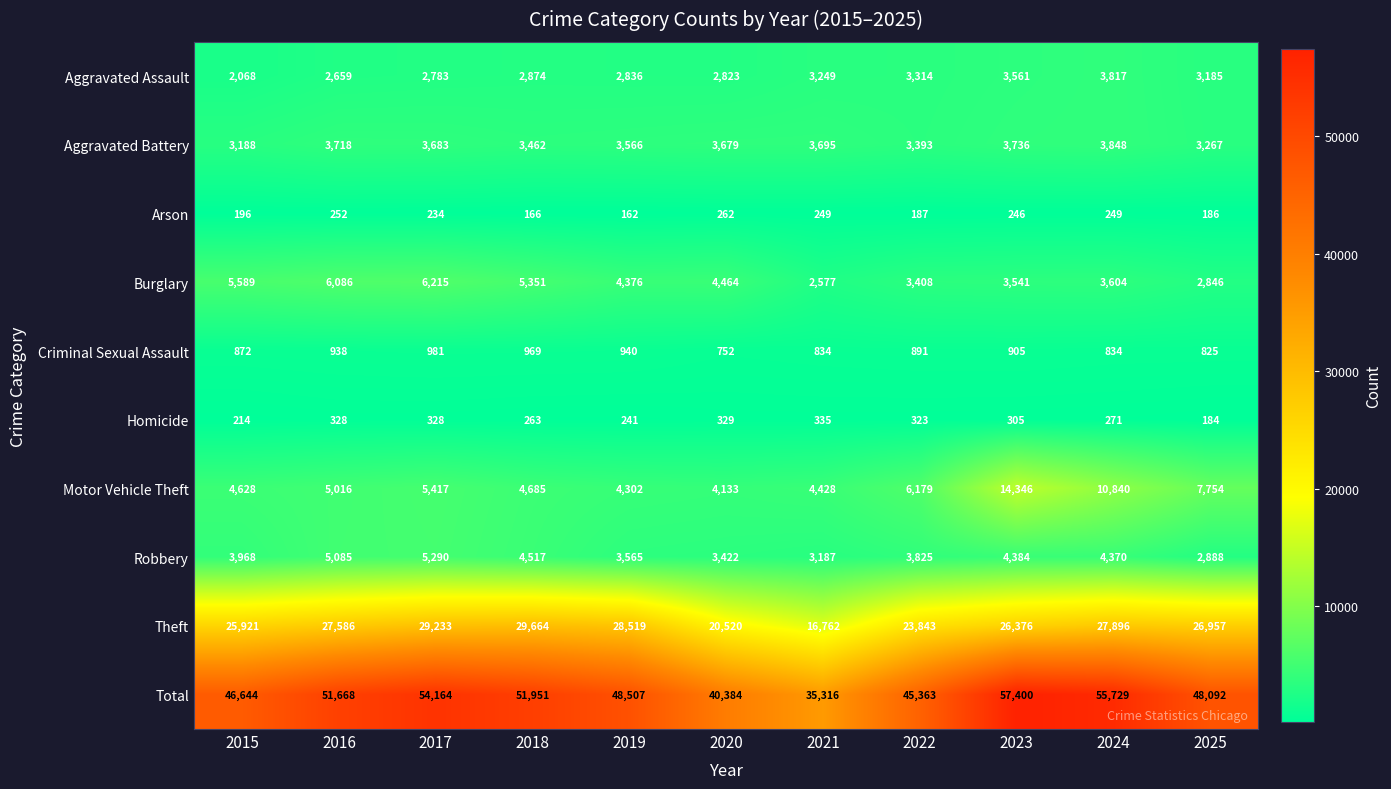

True or false: Criminal Sexual Assault has a value of 969 at 2018.

True